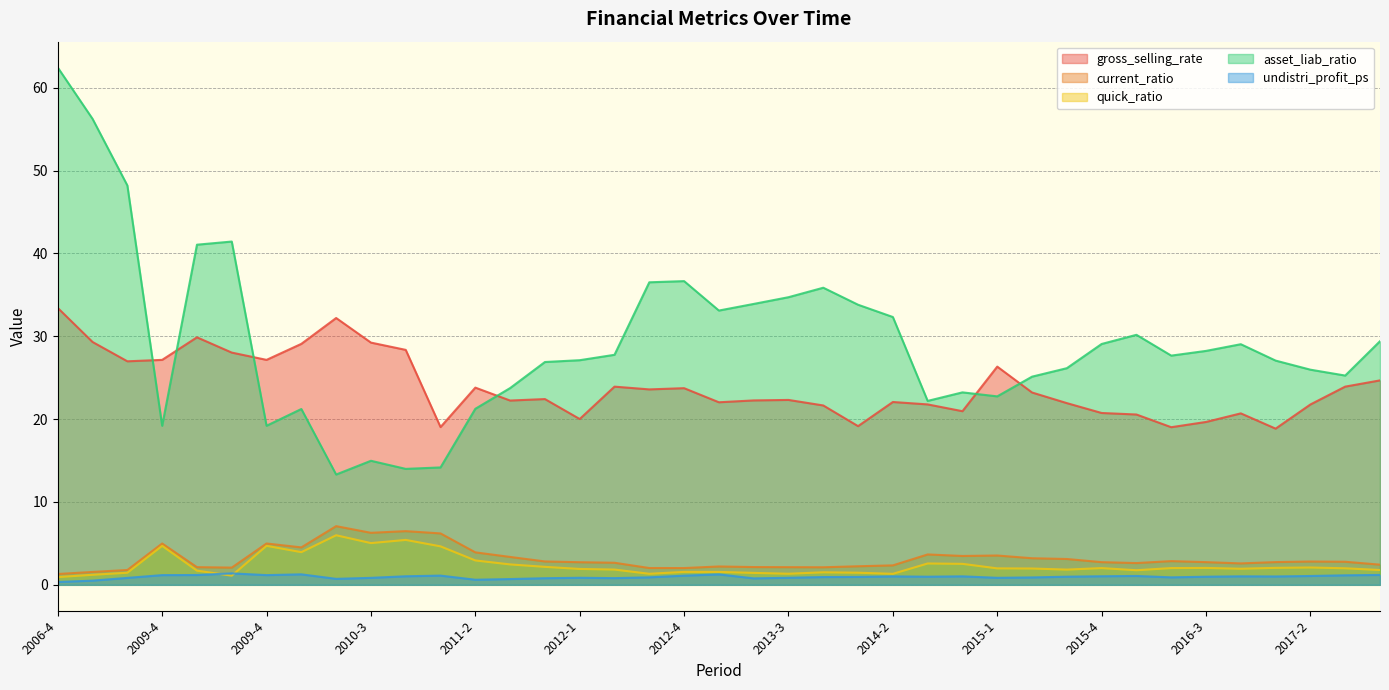

What is the value of the gross_selling_rate point at the 16th from the left?

20.0